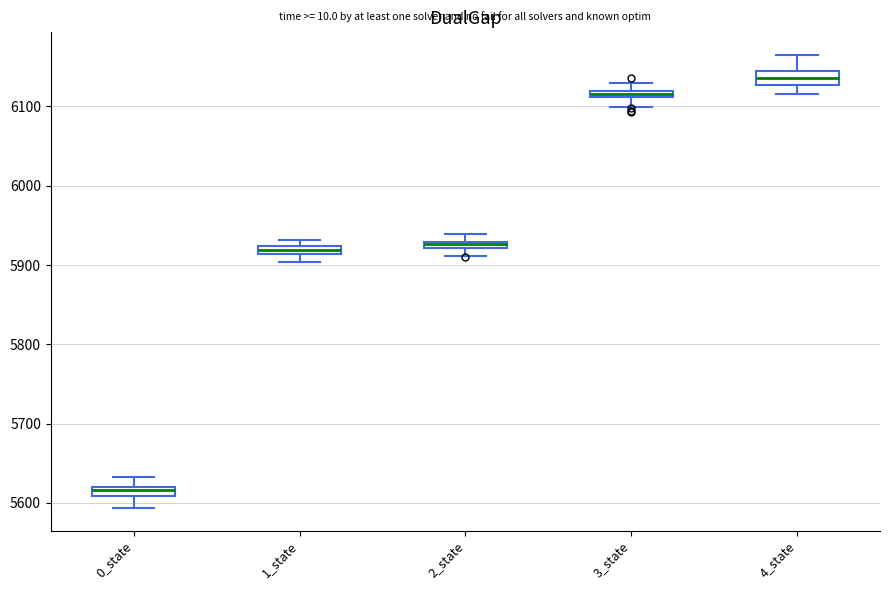

Where is the upper edge of the box for 3_state on the y-axis? The values are not printed on the chart, so give them approximately, as read against the axis.

6120